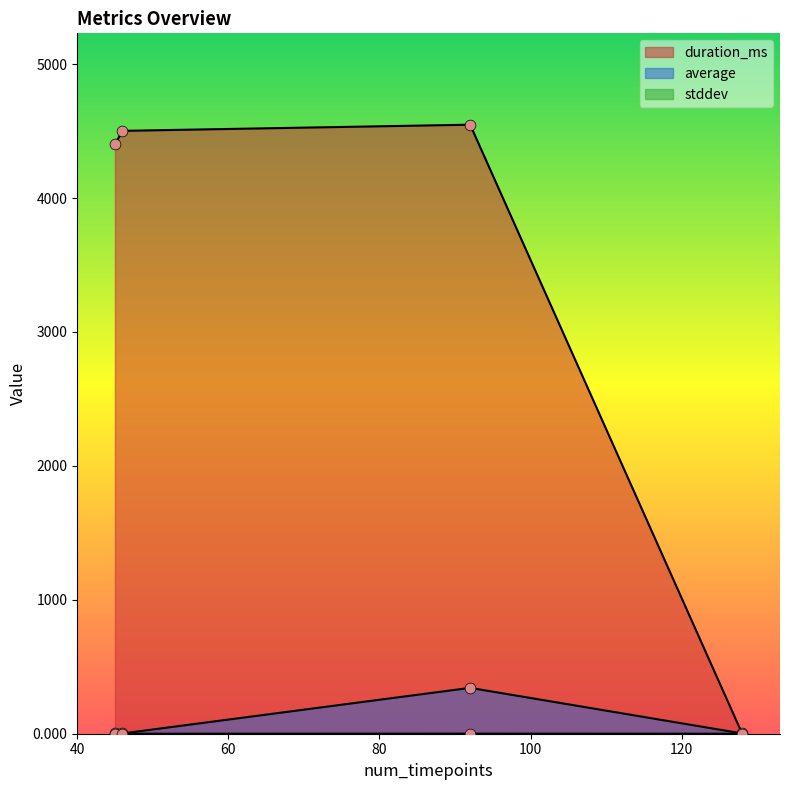

Which series reaches the maximum Y coordinate?

duration_ms